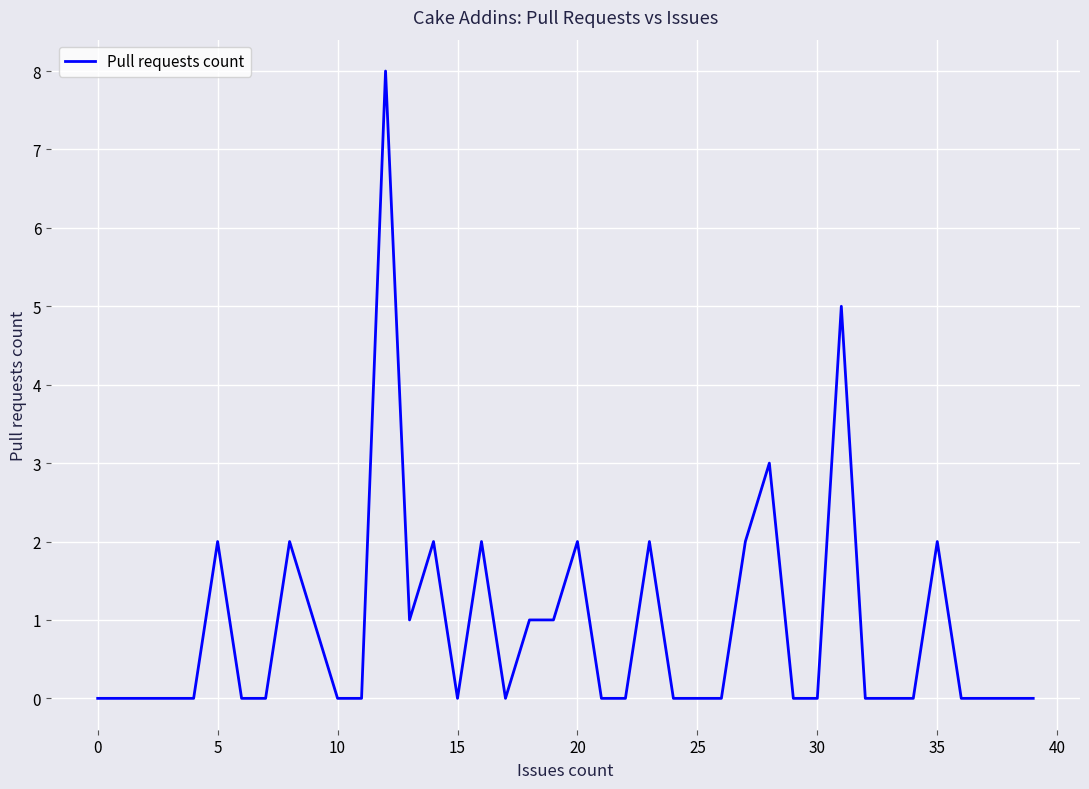

What is the maximum value shown in the chart?

8